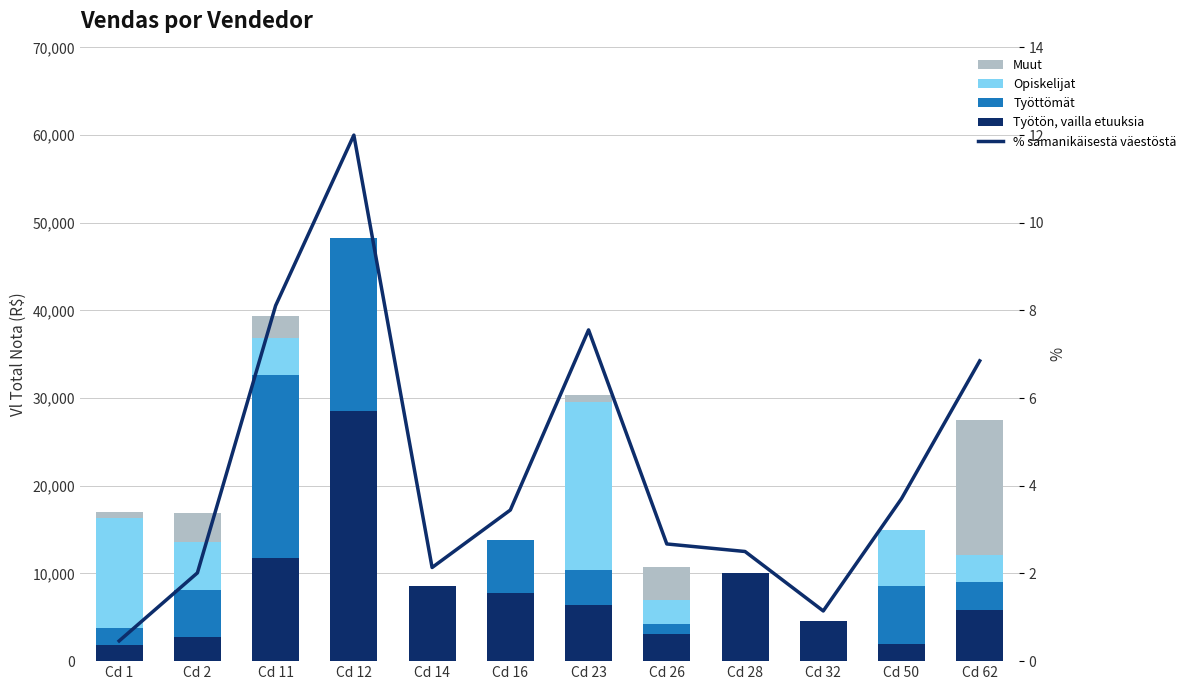

At how many categories does at least one series exceed 22387?

1